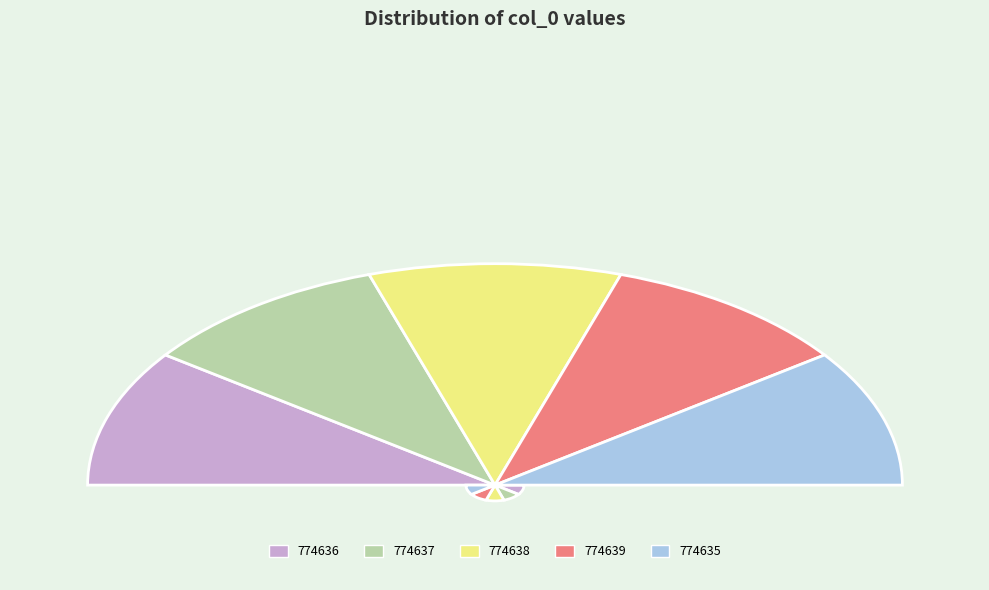

Approximately how many times larger is the value at 774635 compared to 774636?

1.0